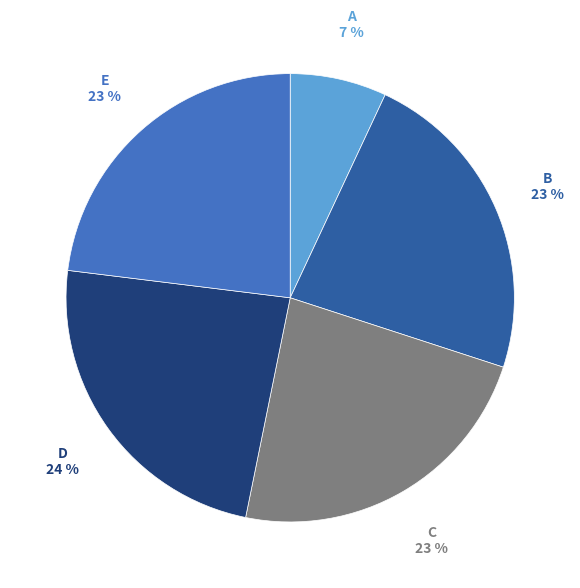

Which slice is the largest?

D